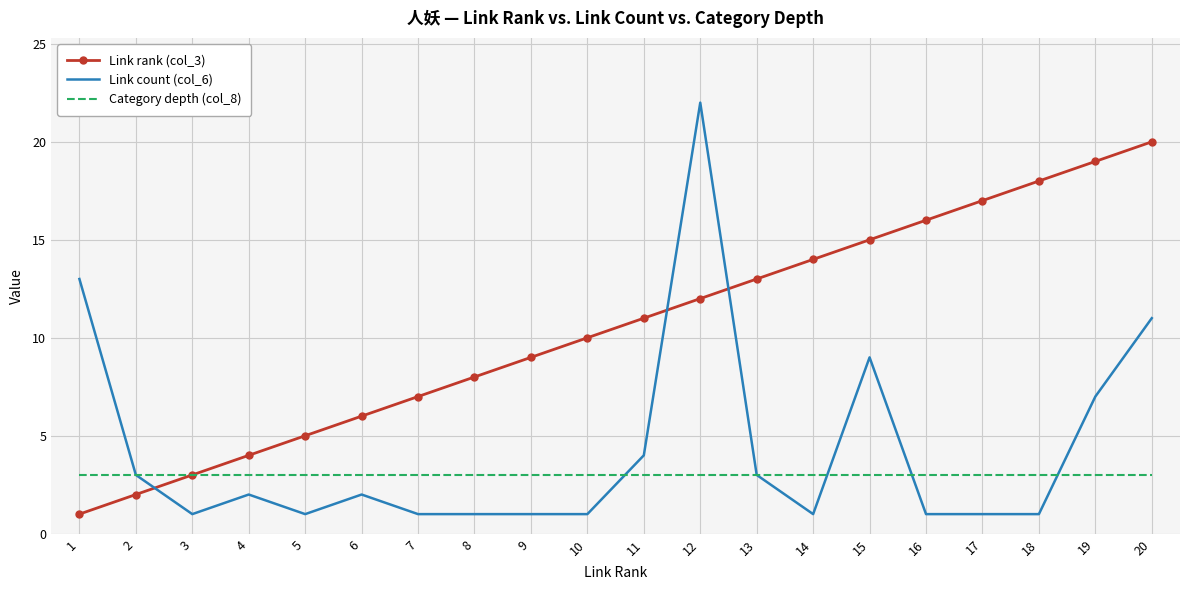

List the series in order of their overall mean, highest first.

Link rank (col_3), Link count (col_6), Category depth (col_8)